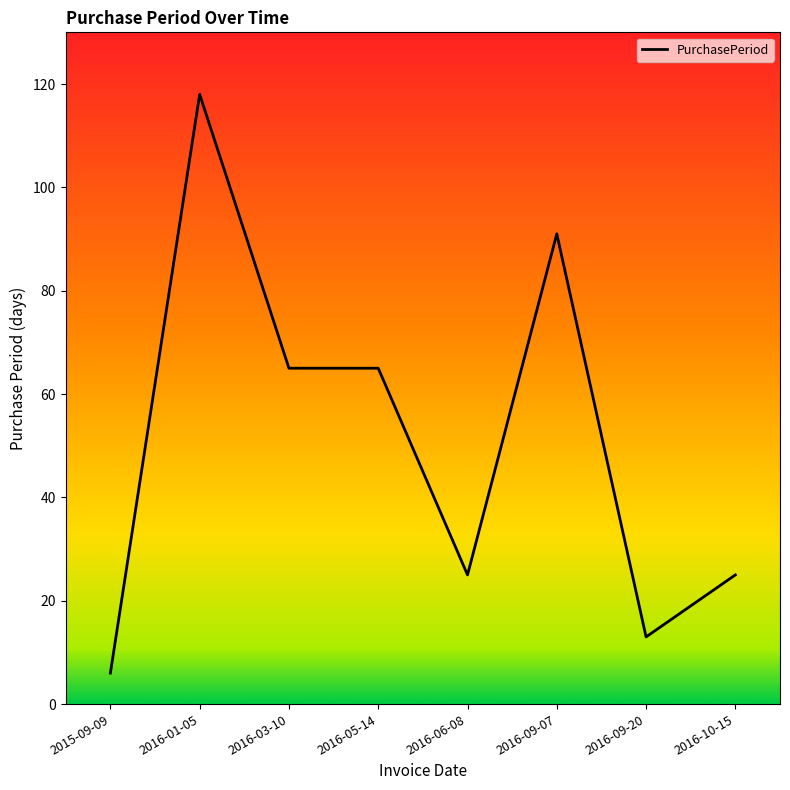

How many lines are shown in the chart?

1